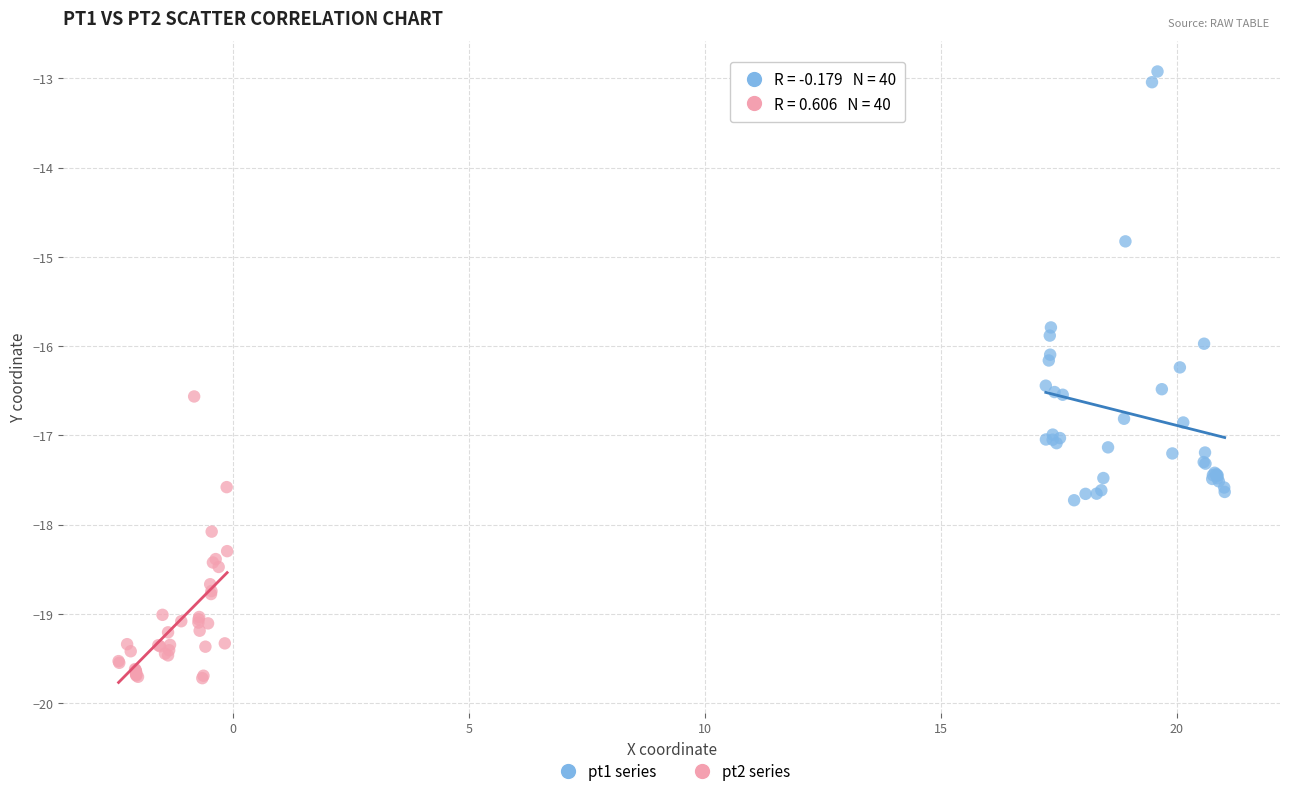

Which series reaches the minimum Y coordinate?

pt2 series